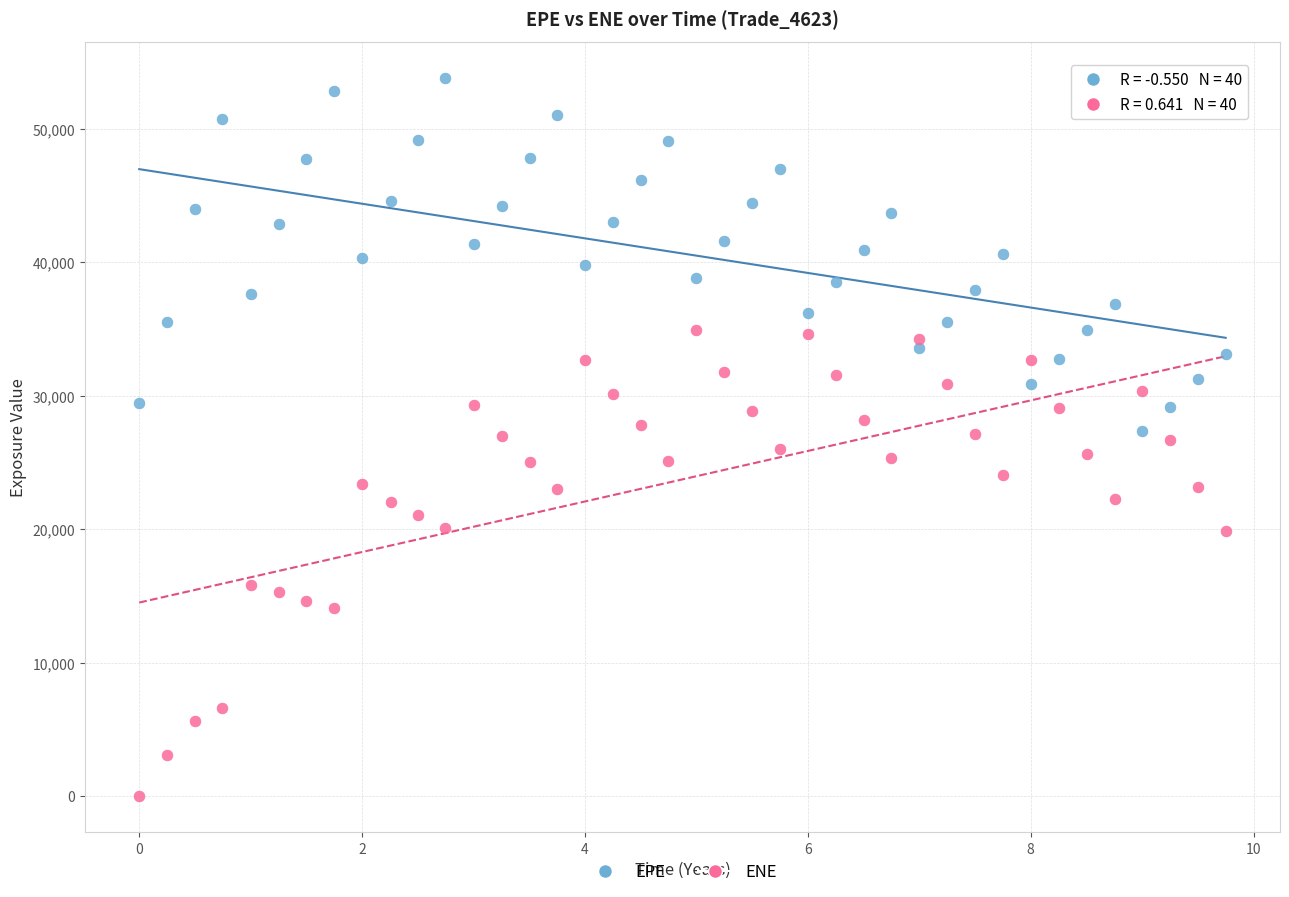

Across all data points, what is the range of X values (max minus min)?

9.7